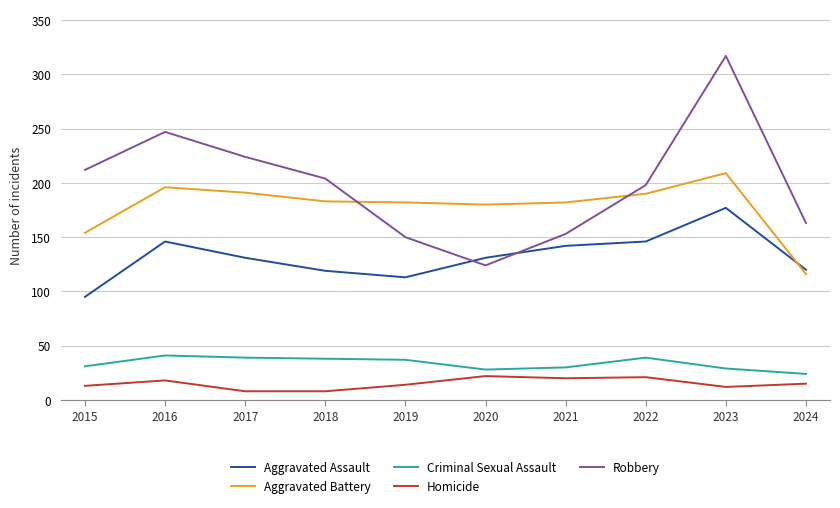

At which category is the sum across all series the highest?

2023